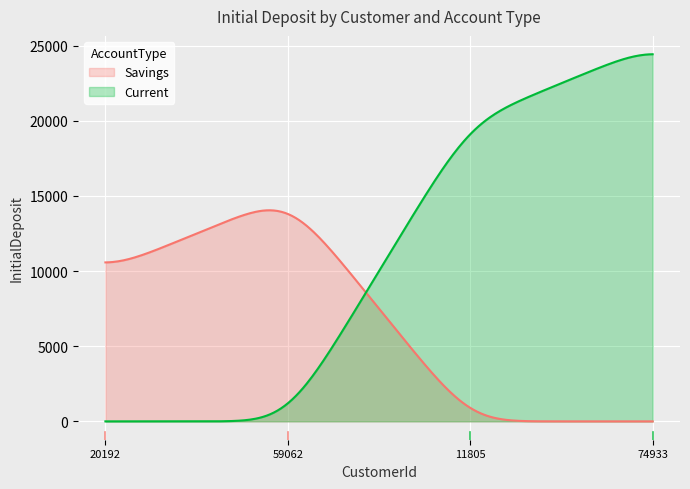

How many lines are shown in the chart?

2